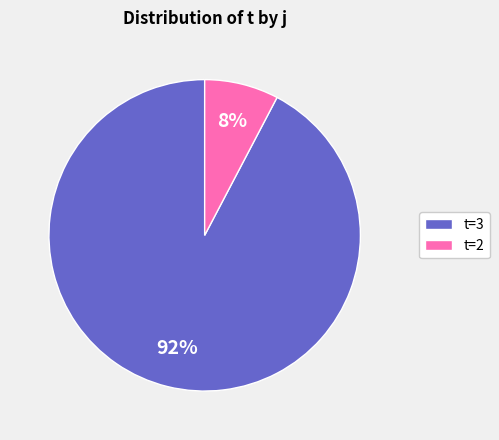

Between t=3 and t=2, which is larger?

t=3